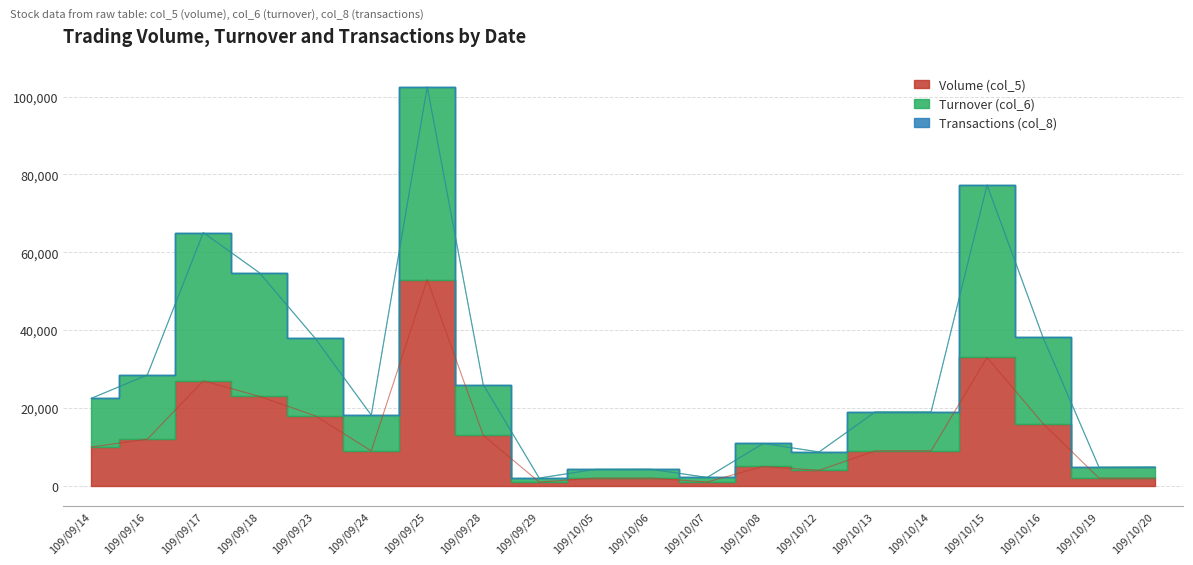

Is it true that Turnover (col_6) equals 4262 at 109/10/06?

True